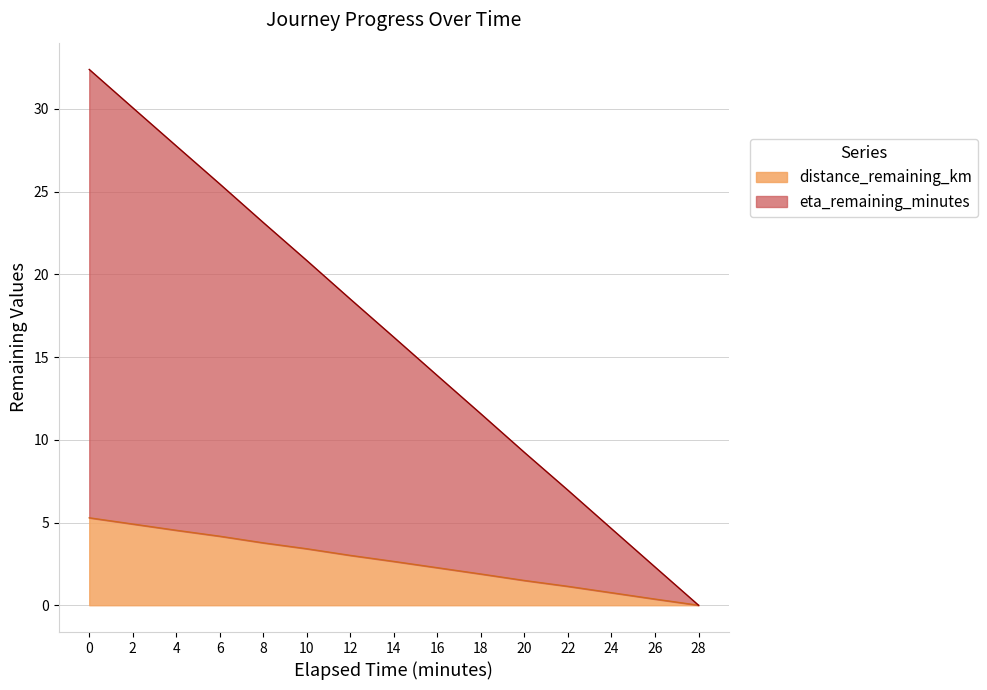

True or false: eta_remaining_minutes has a value of 1.6 at 26.0.

False